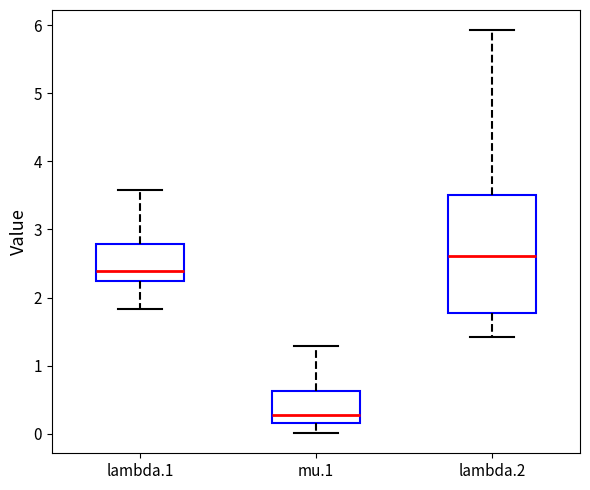

Reading left to right, transcribe this box plot: for each box, give where its median line is, the range the box spans, and where its two whiskers end, as read against the y-axis. The values are not printed on the chart, so give them approximately, as read against the axis.

lambda.1: median 2.4, box 2.2 to 2.8, whiskers 1.8 to 3.6
mu.1: median 0.3, box 0.2 to 0.6, whiskers 0.0 to 1.3
lambda.2: median 2.6, box 1.8 to 3.5, whiskers 1.4 to 5.9